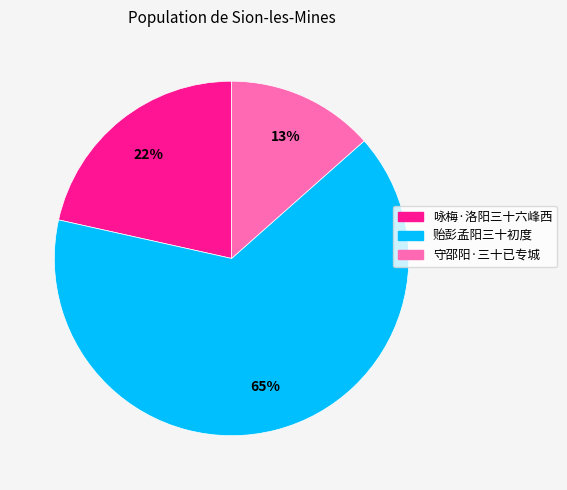

Is there any slice that represents more than half of the pie?

Yes